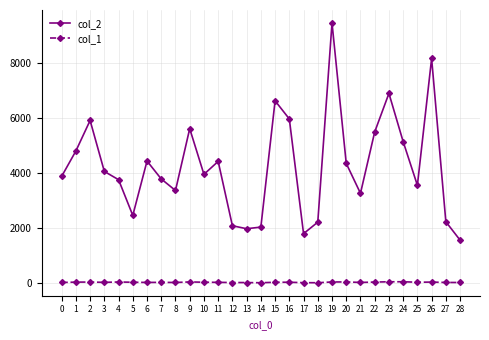

The value of col_2 at 21 is 3270. True or false?

True